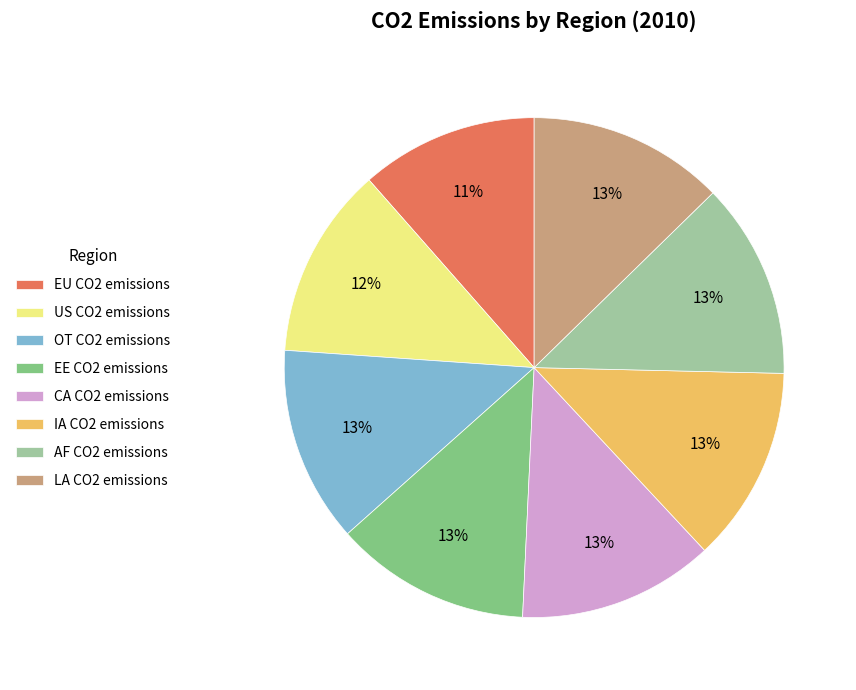

To the nearest percent, what percentage of the pie is LA CO2 emissions?

13%